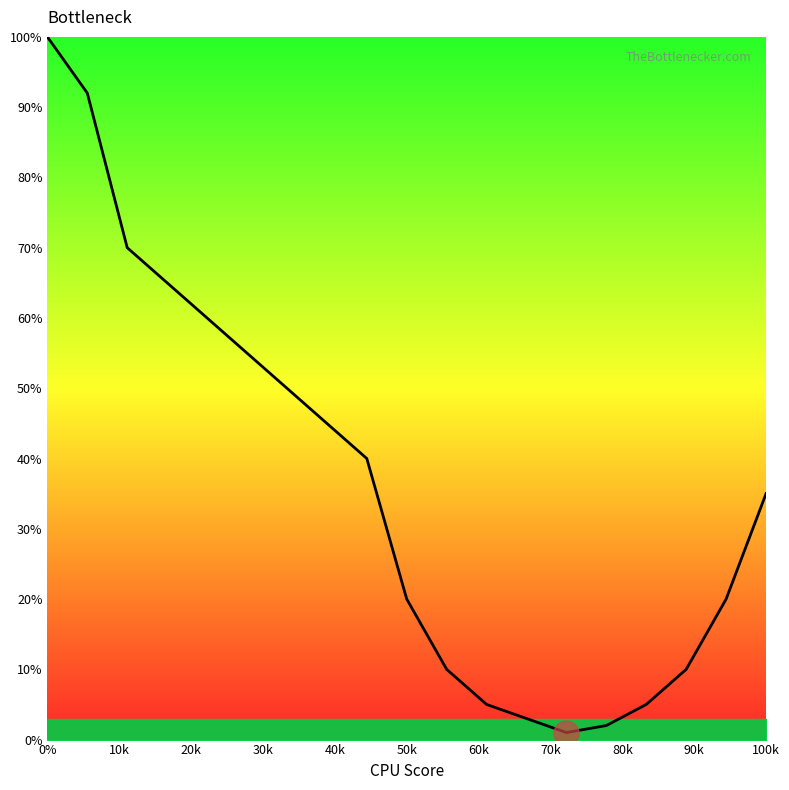

What is the difference between the maximum and minimum values?

99